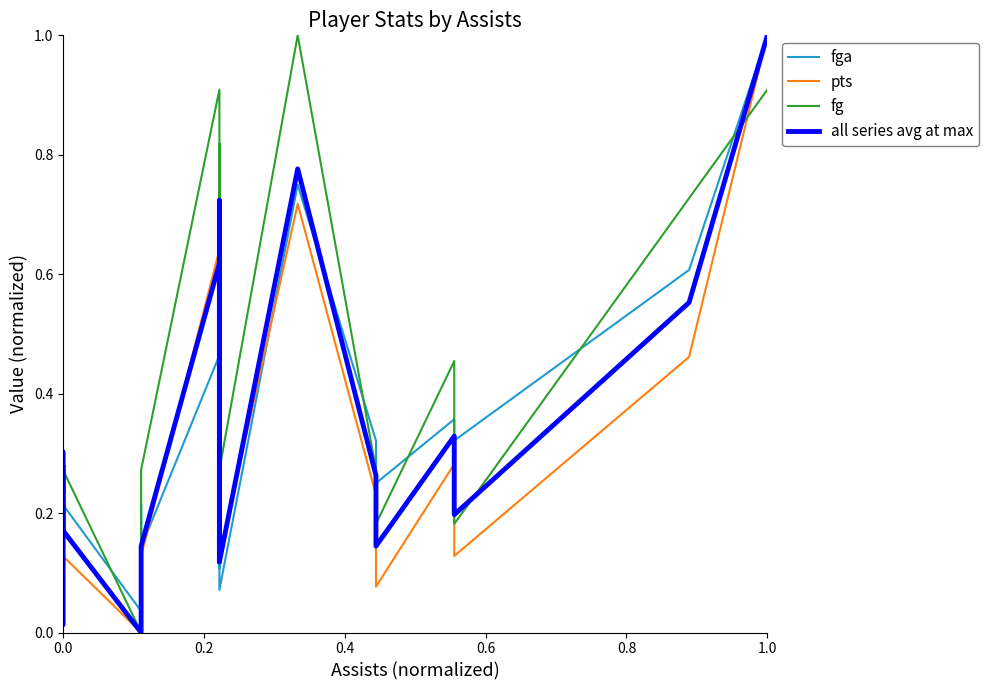

Which series has the largest total across all categories?

fg